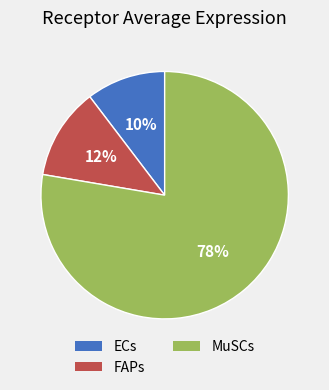

Is the sum of MuSCs and FAPs greater than half?

Yes